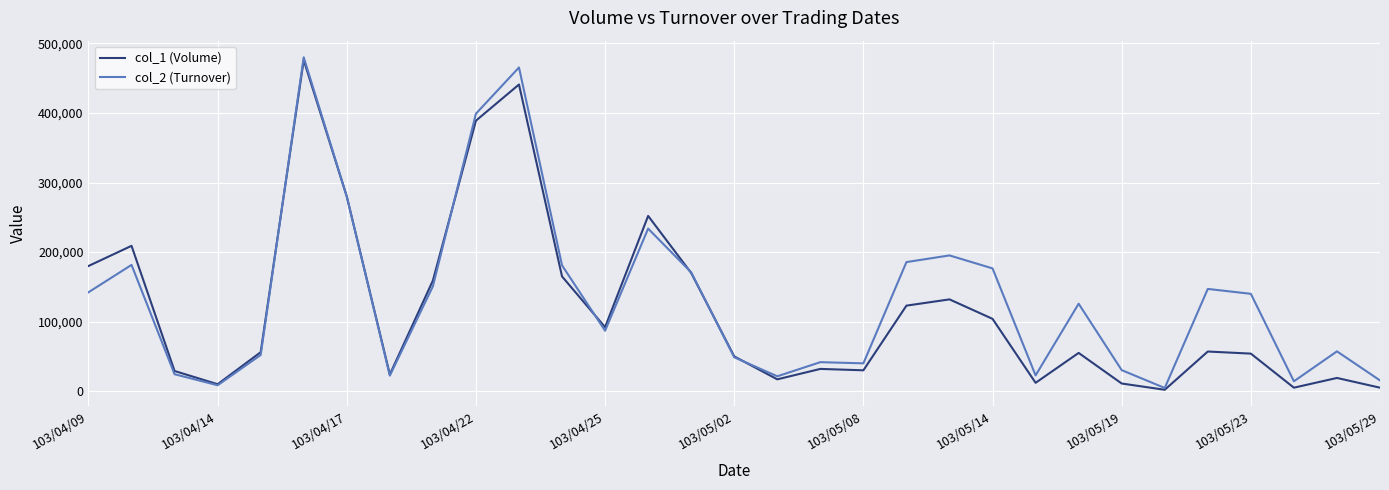

What is the average value of the col_2 (Turnover) series?

133717